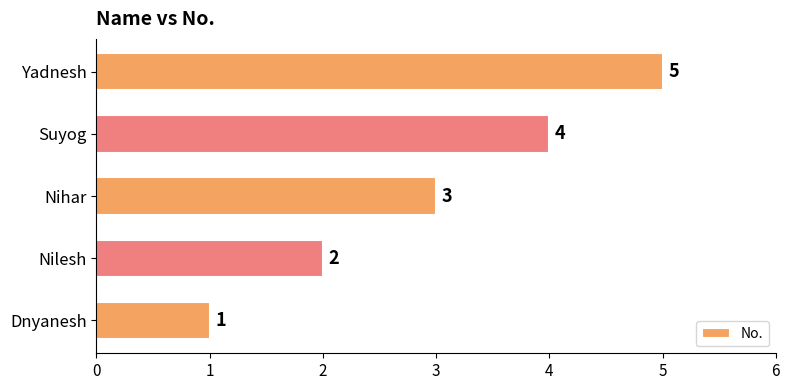

What is the change in value from Suyog to Yadnesh?

+1